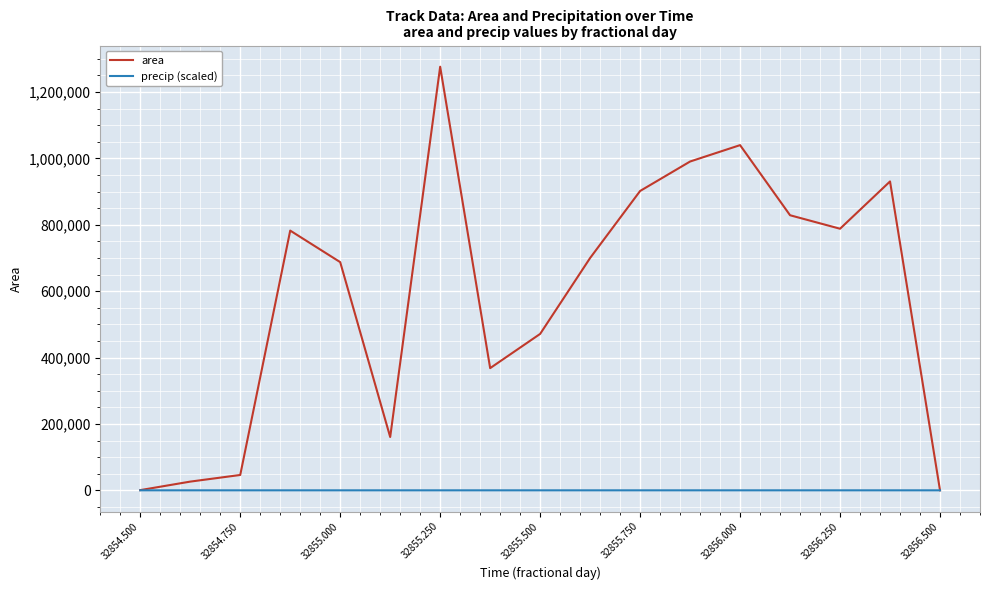

Which series has the widest spread of values?

area